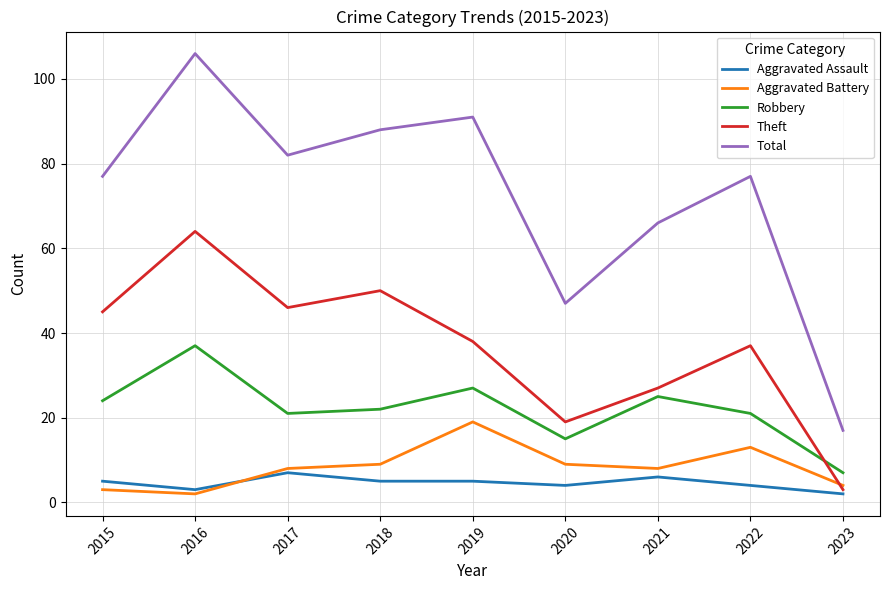

What is the difference between the Theft values at 2021 and 2015?

18